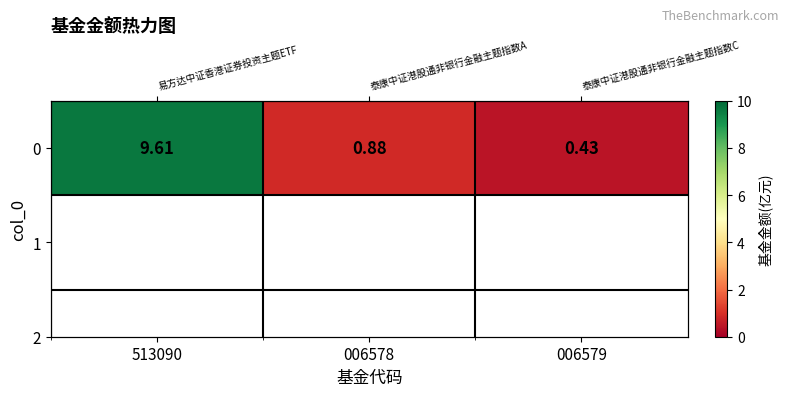

Which category has the highest value across all series?

513090